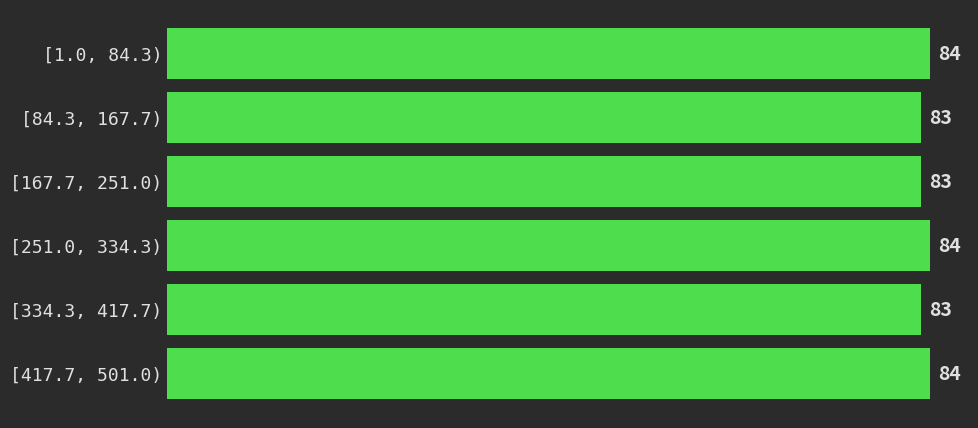

Reading bottom to top, extract all data points from this chart.

84	83	84	83	83	84